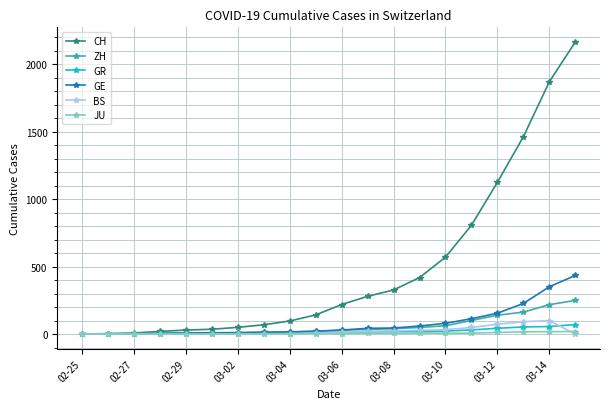

What is the difference between the second highest and minimum values in the GE series?

351